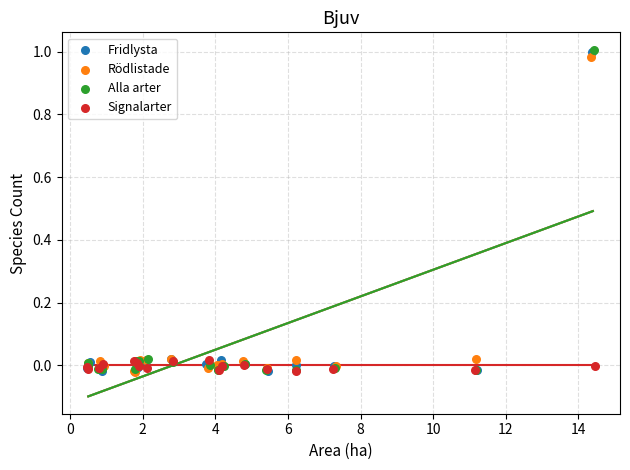

Which series has the widest spread of Y values?

Alla arter